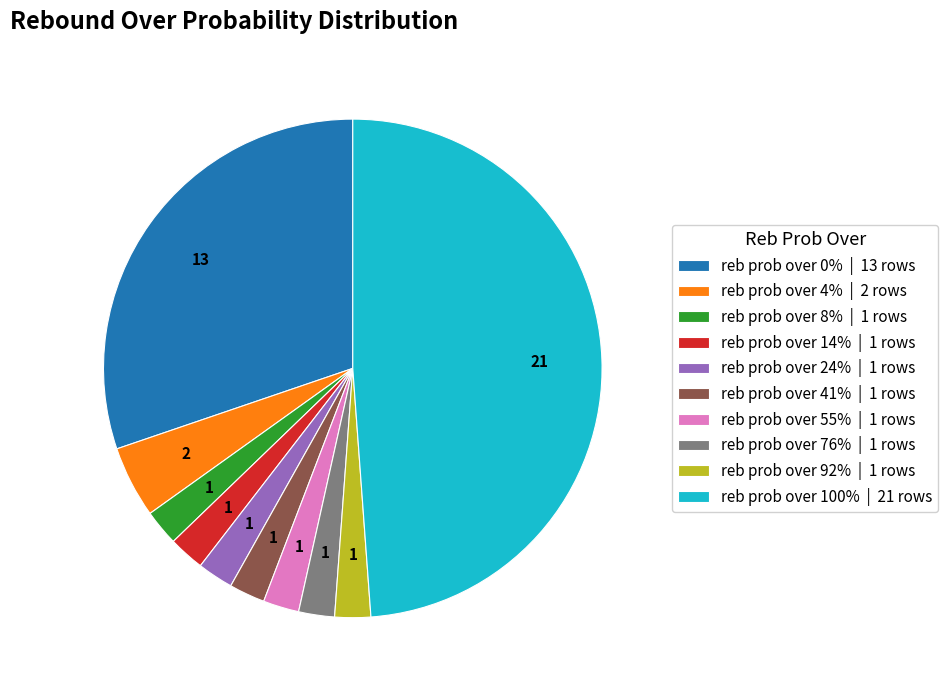

Does any single category account for the majority?

No